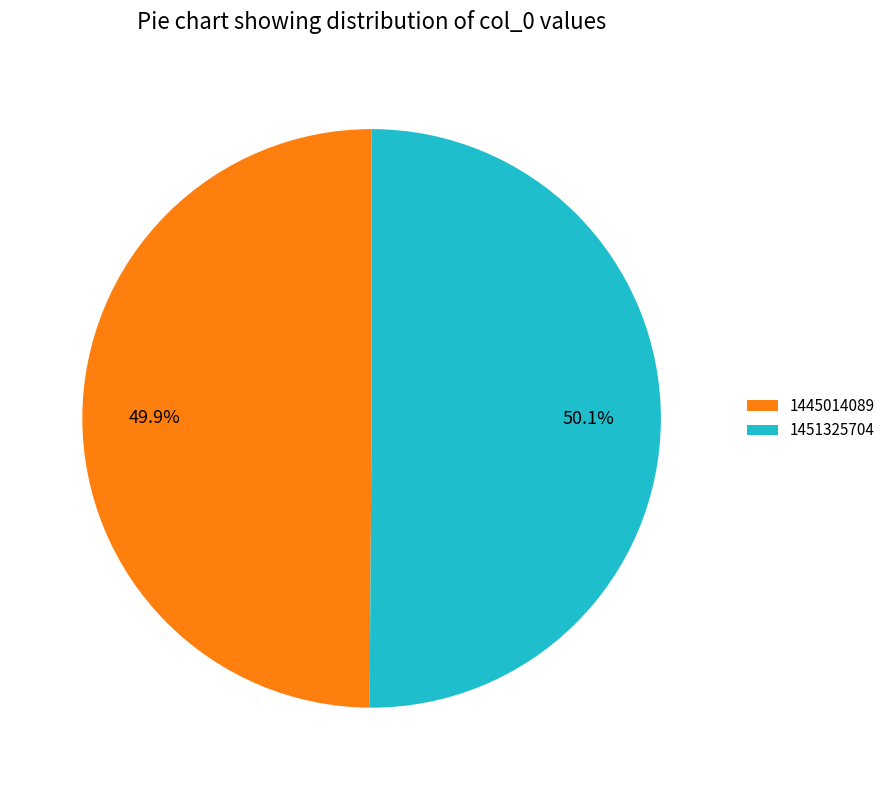

Does any single category account for the majority?

Yes